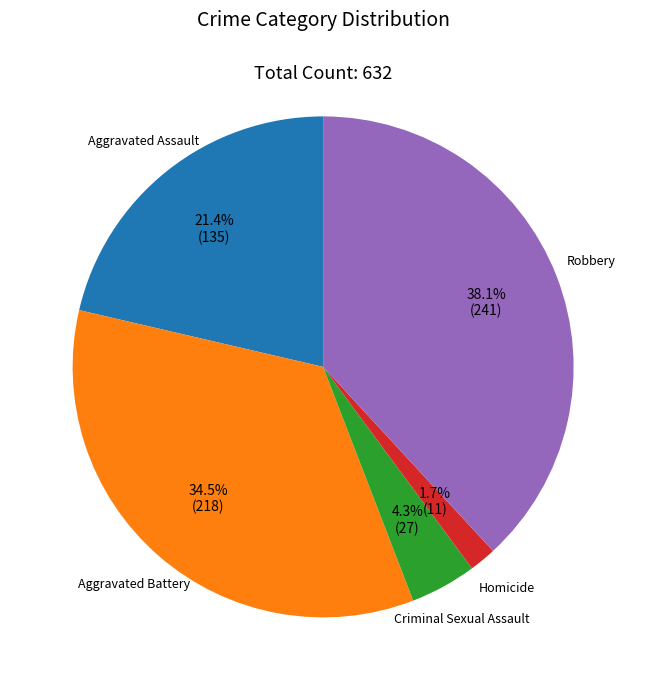

Does any single category account for the majority?

No